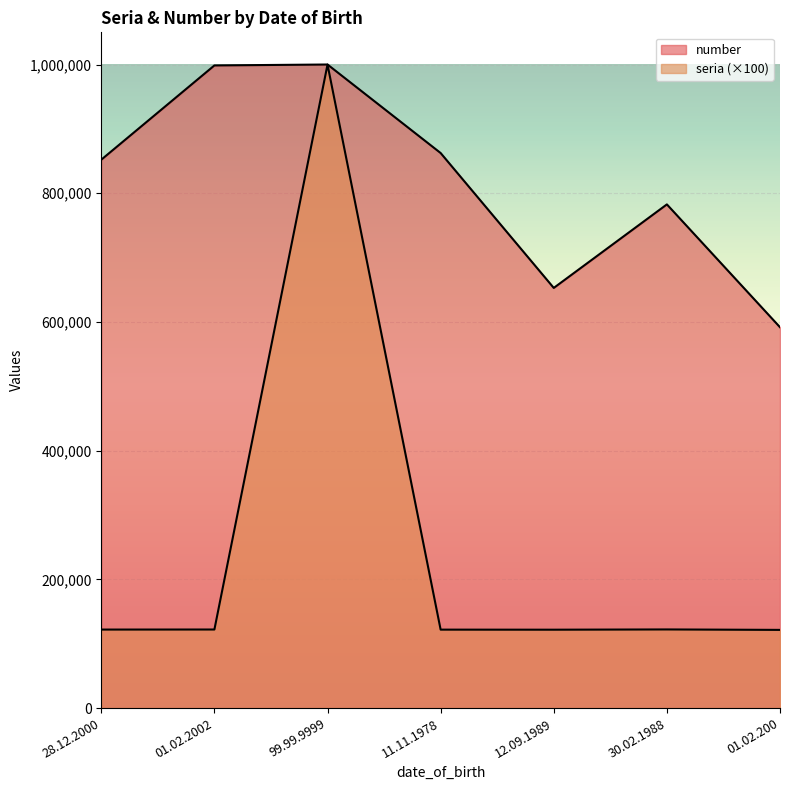

List the series in order of their peak value, highest first.

number, seria